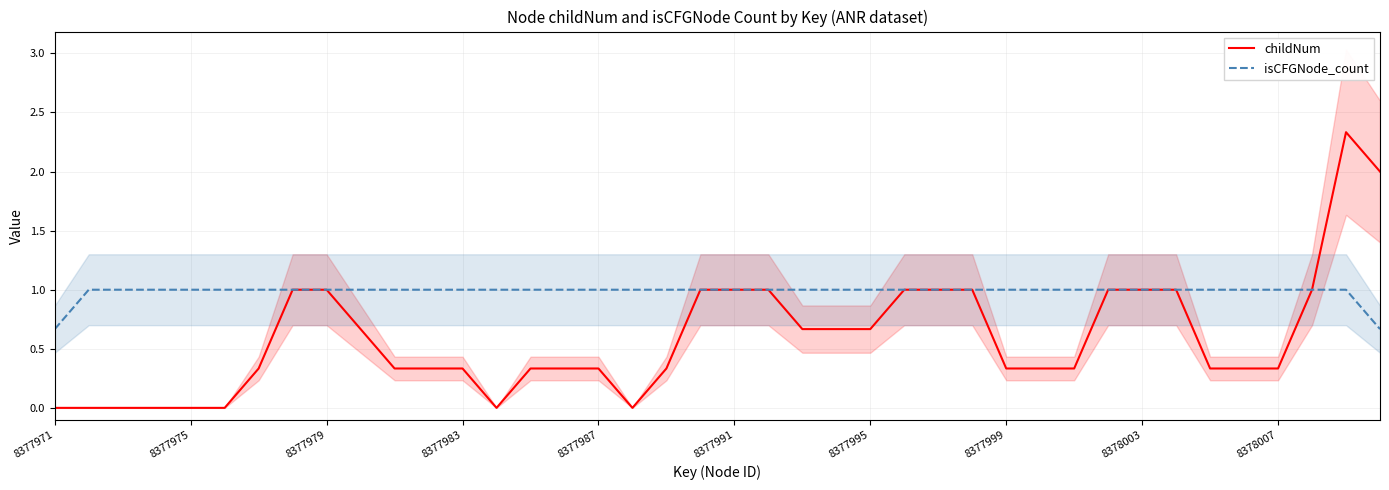

Reading left to right, list all the values displayed in this chart.

childNum: 0.0	0.0	0.0	0.0	0.0	0.0	0.3	1.0	1.0	0.7	0.3	0.3	0.3	0.0	0.3	0.3	0.3	0.0	0.3	1.0	1.0	1.0	0.7	0.7	0.7	1.0	1.0	1.0	0.3	0.3	0.3	1.0	1.0	1.0	0.3	0.3	0.3	1.0	2.3	2.0
isCFGNode_count: 0.7	1.0	1.0	1.0	1.0	1.0	1.0	1.0	1.0	1.0	1.0	1.0	1.0	1.0	1.0	1.0	1.0	1.0	1.0	1.0	1.0	1.0	1.0	1.0	1.0	1.0	1.0	1.0	1.0	1.0	1.0	1.0	1.0	1.0	1.0	1.0	1.0	1.0	1.0	0.7